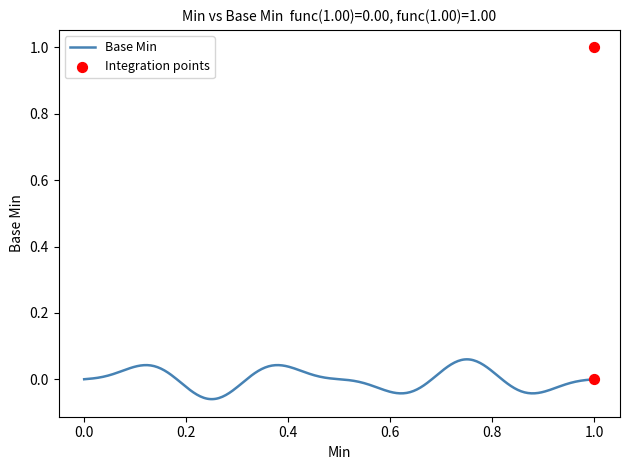

What is the change in value from 0 to 1?

+1